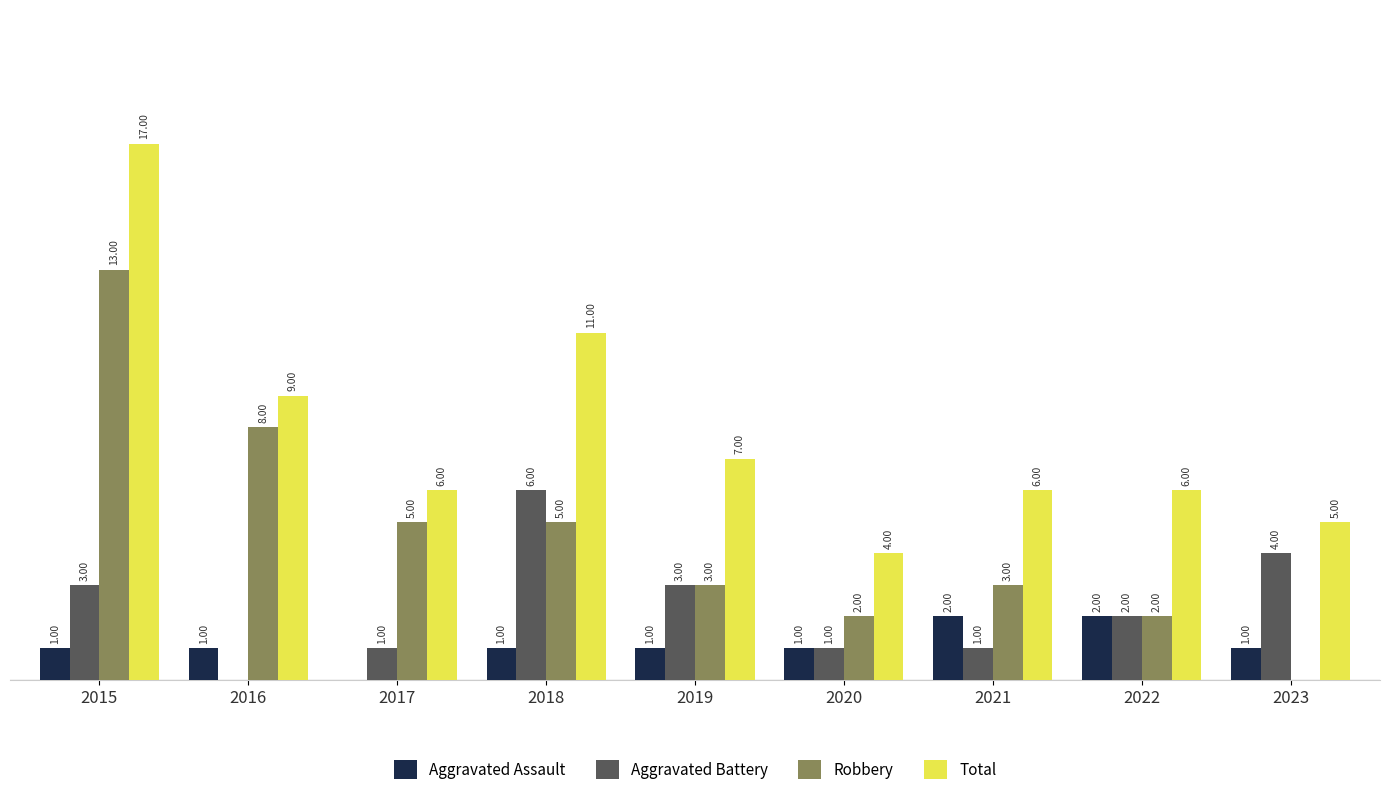

At how many categories does at least one series exceed 16?

1